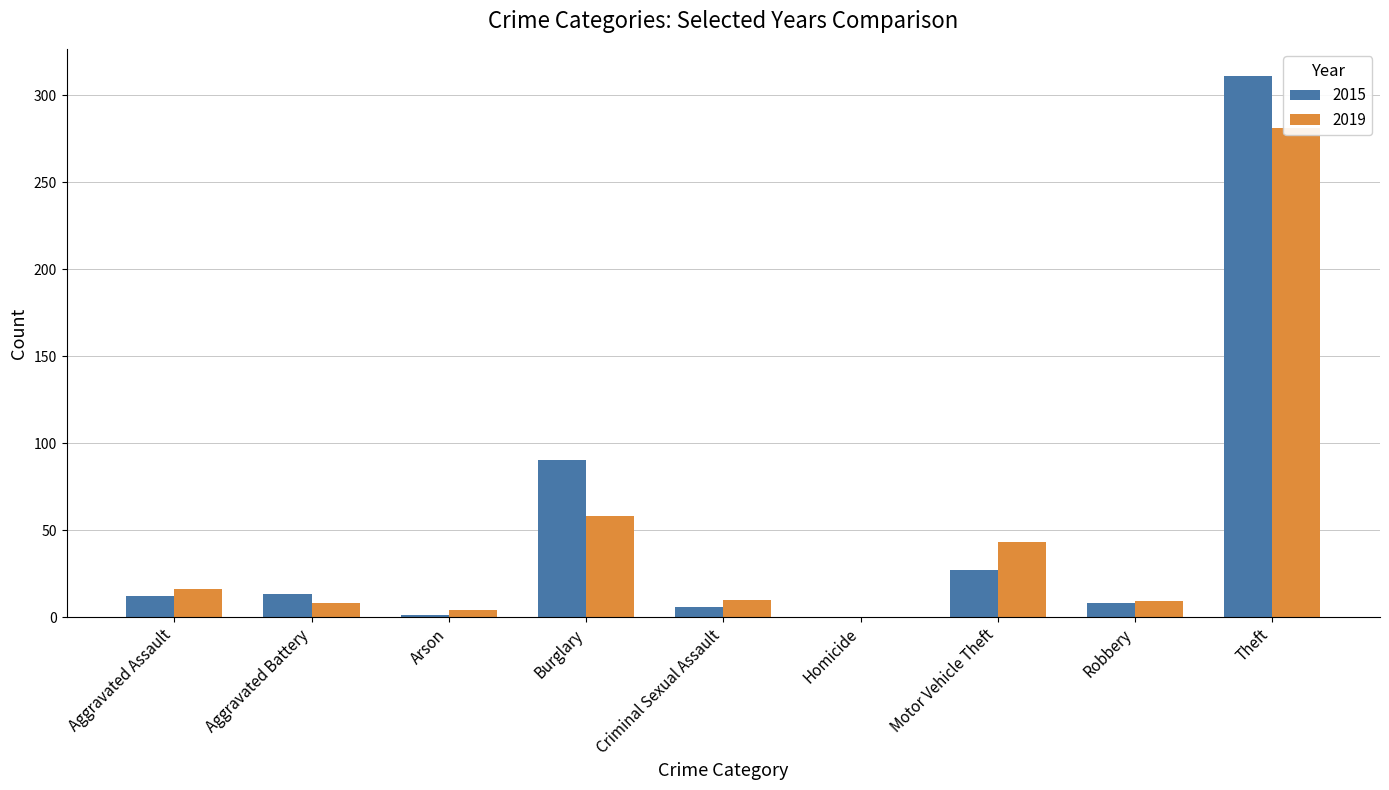

What is the value of the 2015 bar at the 5th from the left?

6